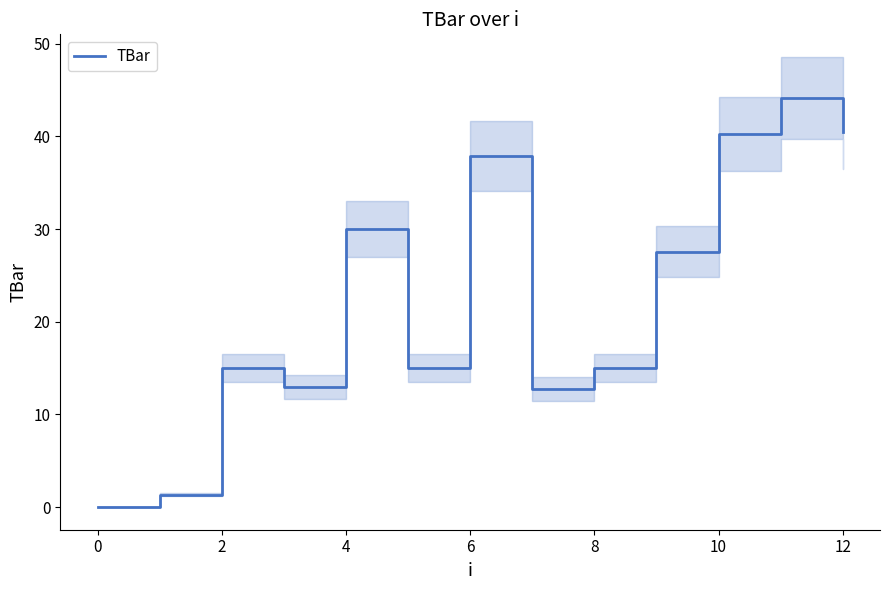

Where is the first local maximum?

2